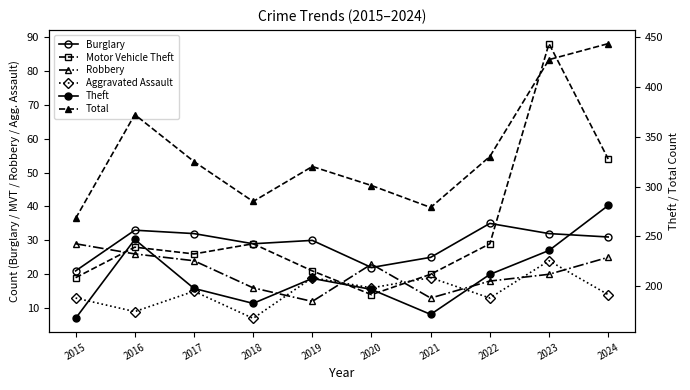

Where is the first local maximum for Burglary?

2016